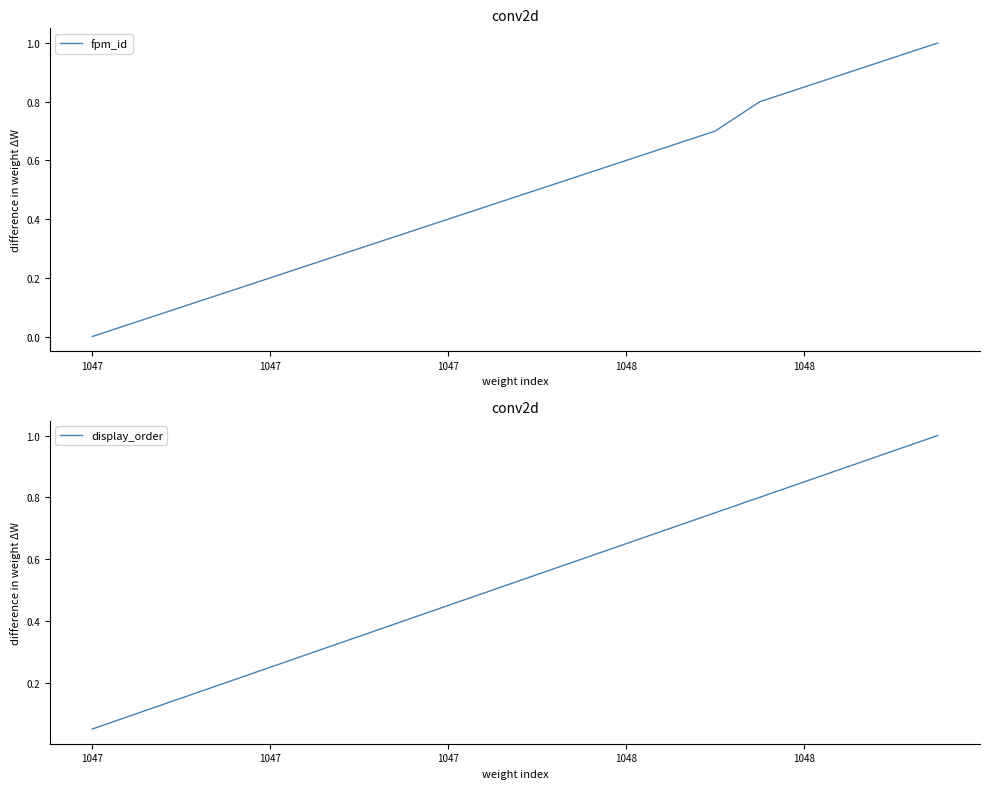

Reading left to right, list all the values displayed in this chart.

fpm_id: 0.0	0.1	0.1	0.1	0.2	0.2	0.3	0.3	0.4	0.5	0.5	0.6	0.6	0.7	0.7	0.8	0.8	0.9	0.9	1.0
display_order: 0.1	0.1	0.1	0.2	0.2	0.3	0.3	0.4	0.5	0.5	0.6	0.6	0.7	0.7	0.8	0.8	0.8	0.9	0.9	1.0